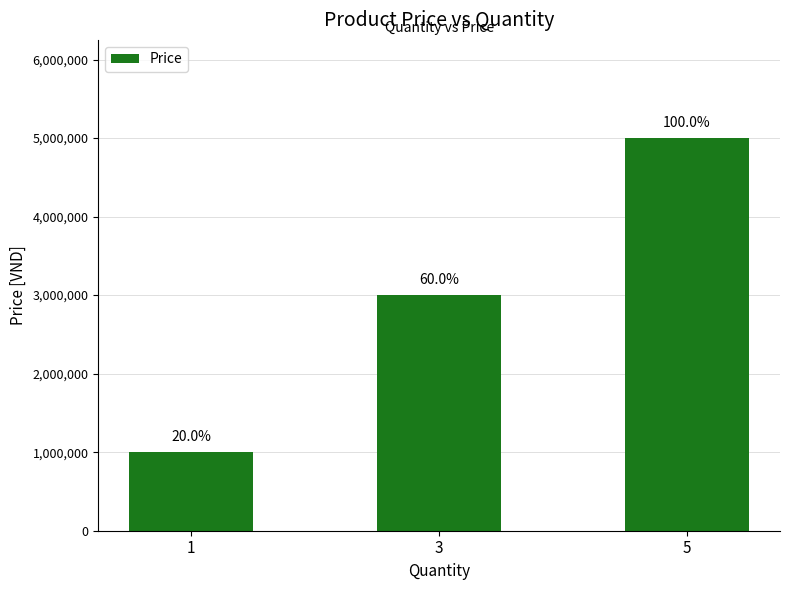

What is the ratio of the value at 3 to the value at 5?

0.6